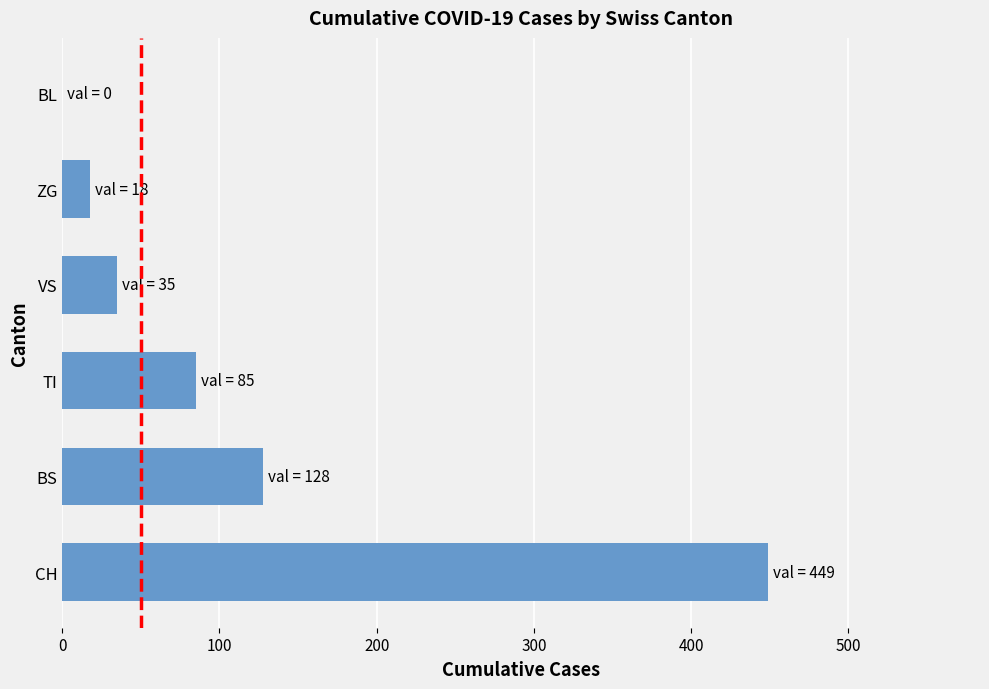

What is the sum of the values at TI and CH?

534